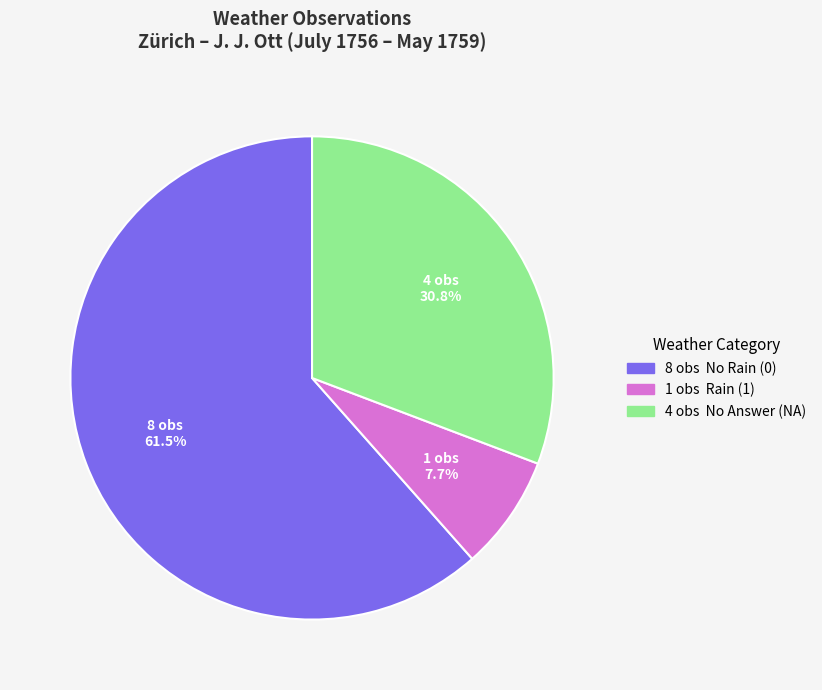

To the nearest percent, what is the average slice percentage?

33%